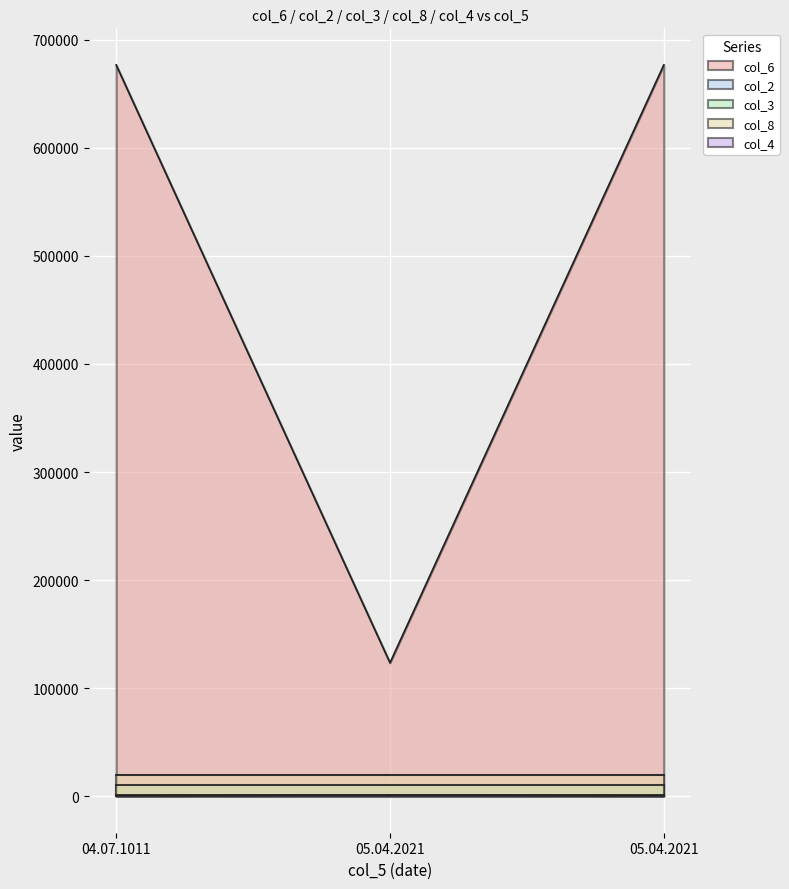

Which series changed the most between 04.07.1011 and 05.04.2021?

col_6